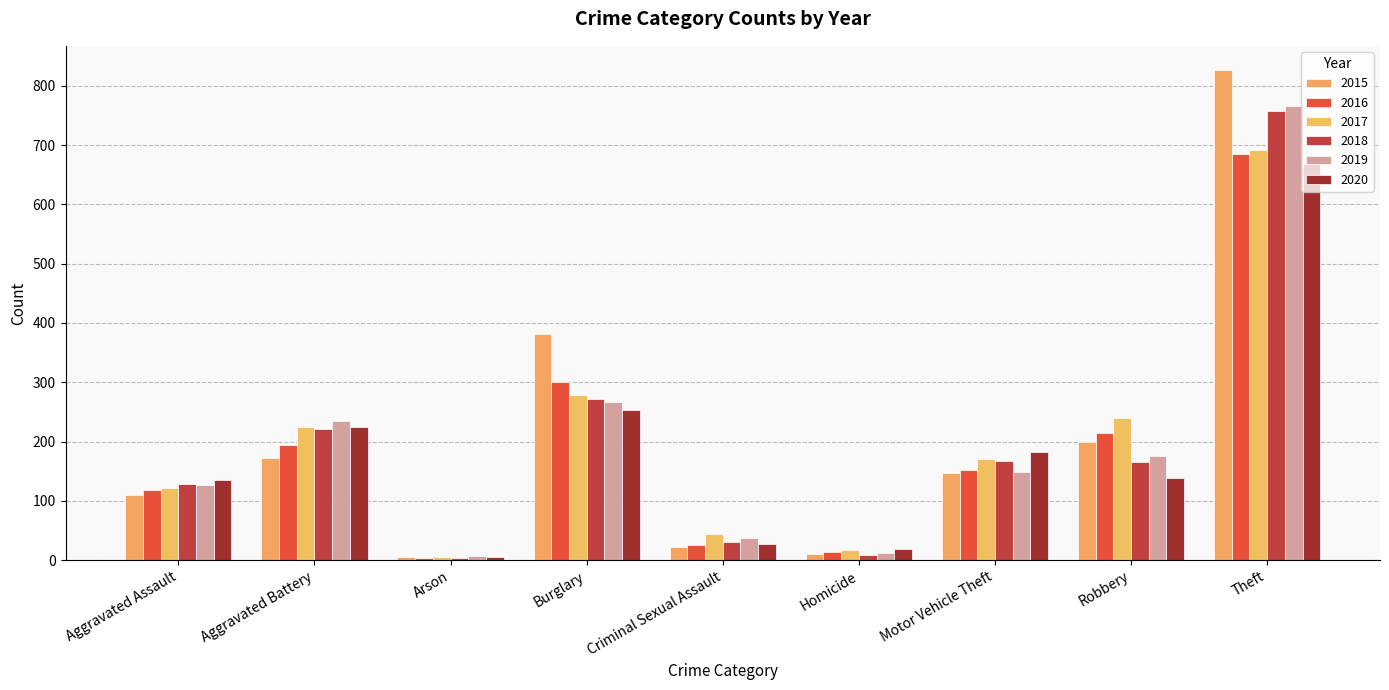

Are the bars horizontal?

No